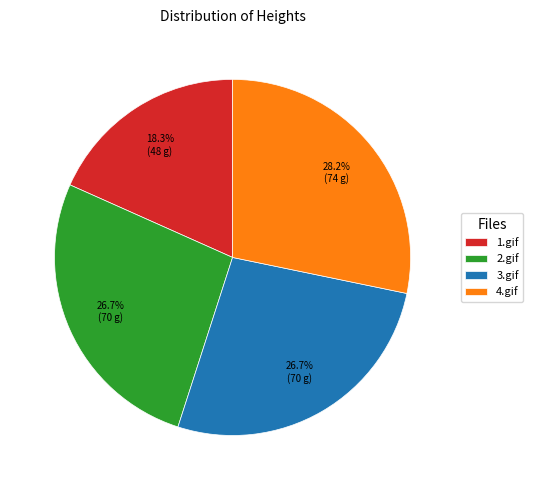

Which has a higher value, 3.gif or 4.gif?

4.gif